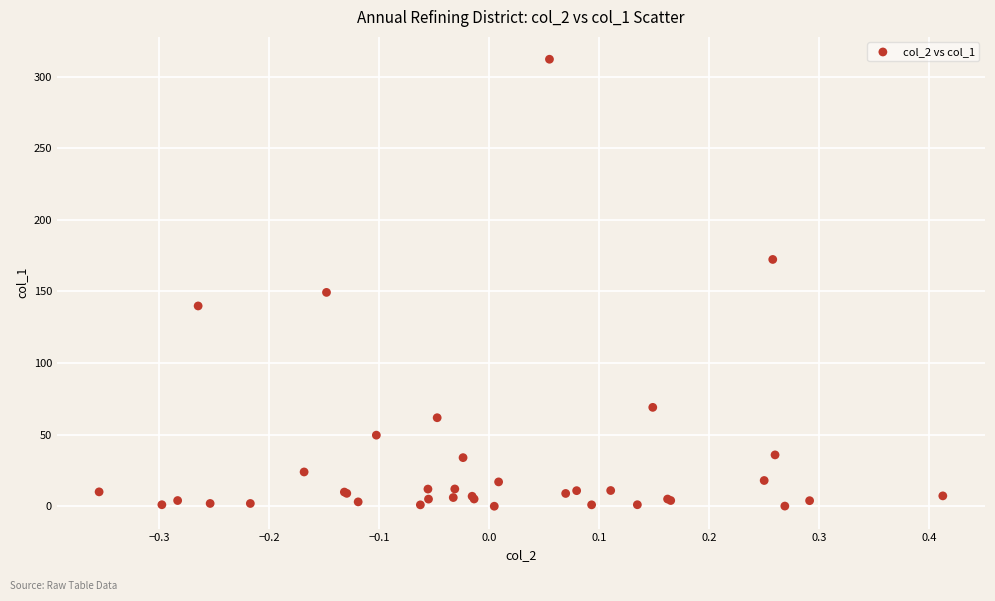

What Y value in the scatter plot is closest to 156?

149.3